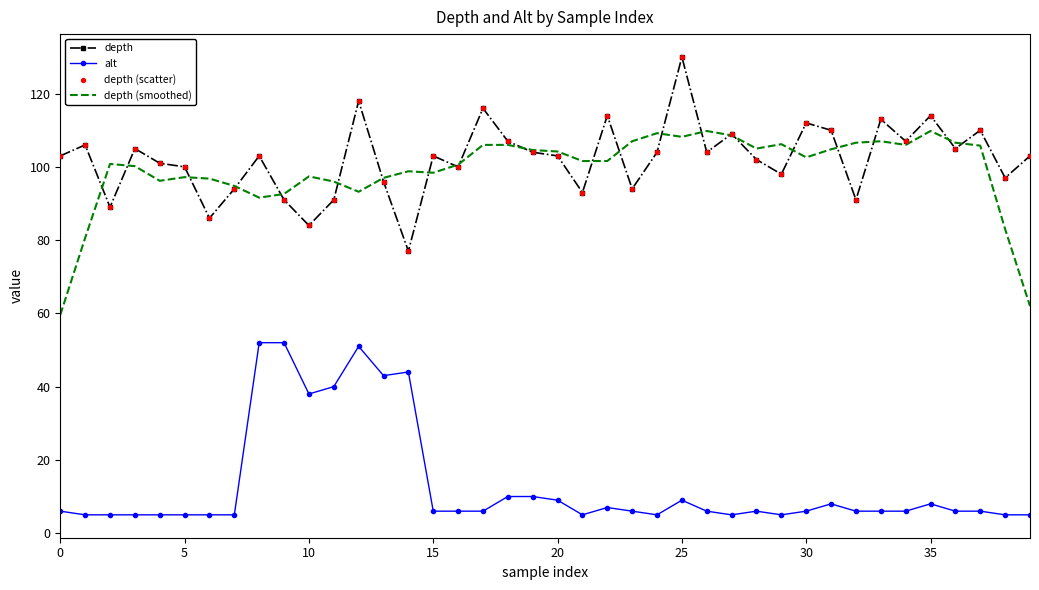

Rank the series by their maximum value, from highest to lowest.

depth, depth (smoothed), alt